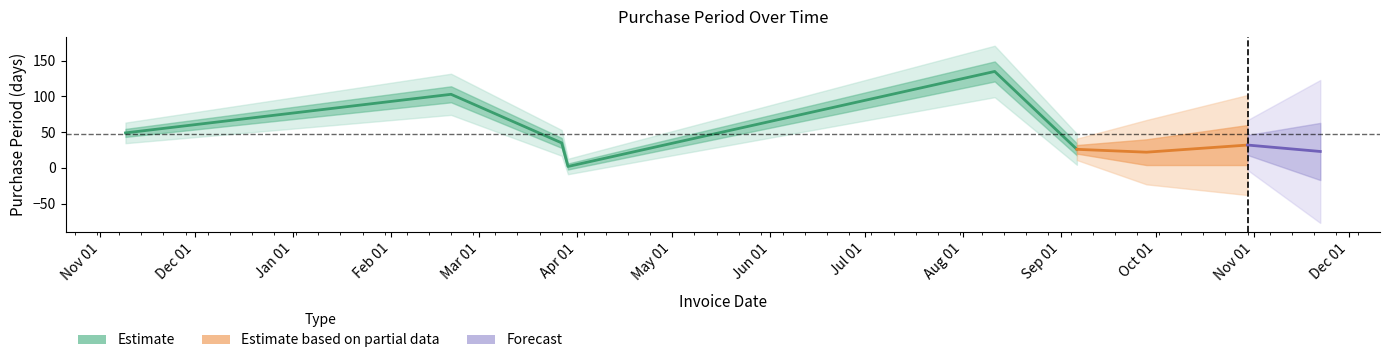

What is the value of the 9th point from the left?

23